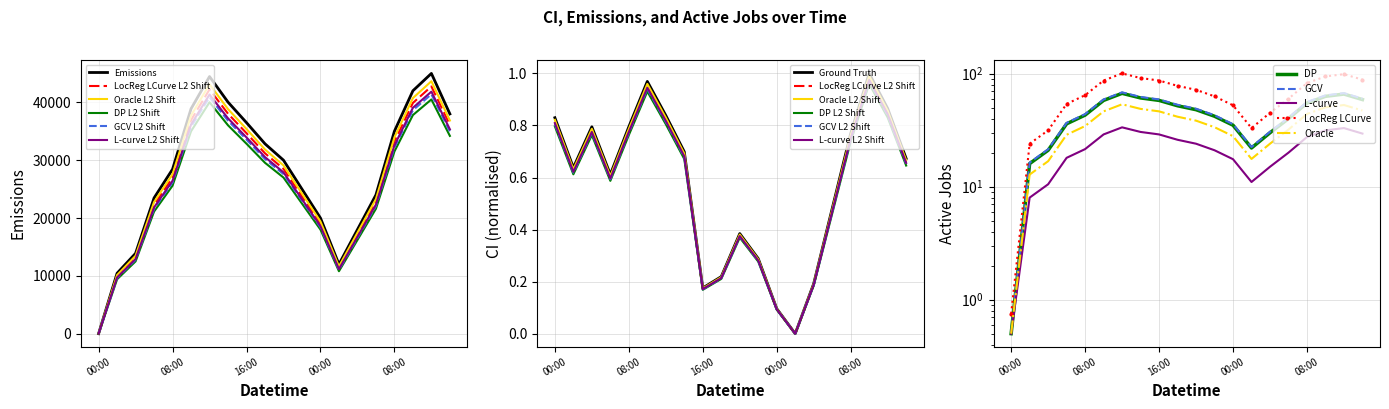

List the labels in order of active_jobs value, smallest first.

2022-01-01 00:00, 2022-01-01 02:00, 2022-01-01 04:00, 2022-01-02 02:00, 2022-01-02 04:00, 2022-01-02 00:00, 2022-01-01 06:00, 2022-01-02 06:00, 2022-01-01 22:00, 2022-01-01 08:00, 2022-01-01 20:00, 2022-01-01 18:00, 2022-01-02 08:00, 2022-01-01 10:00, 2022-01-01 16:00, 2022-01-02 14:00, 2022-01-01 14:00, 2022-01-02 10:00, 2022-01-02 12:00, 2022-01-01 12:00